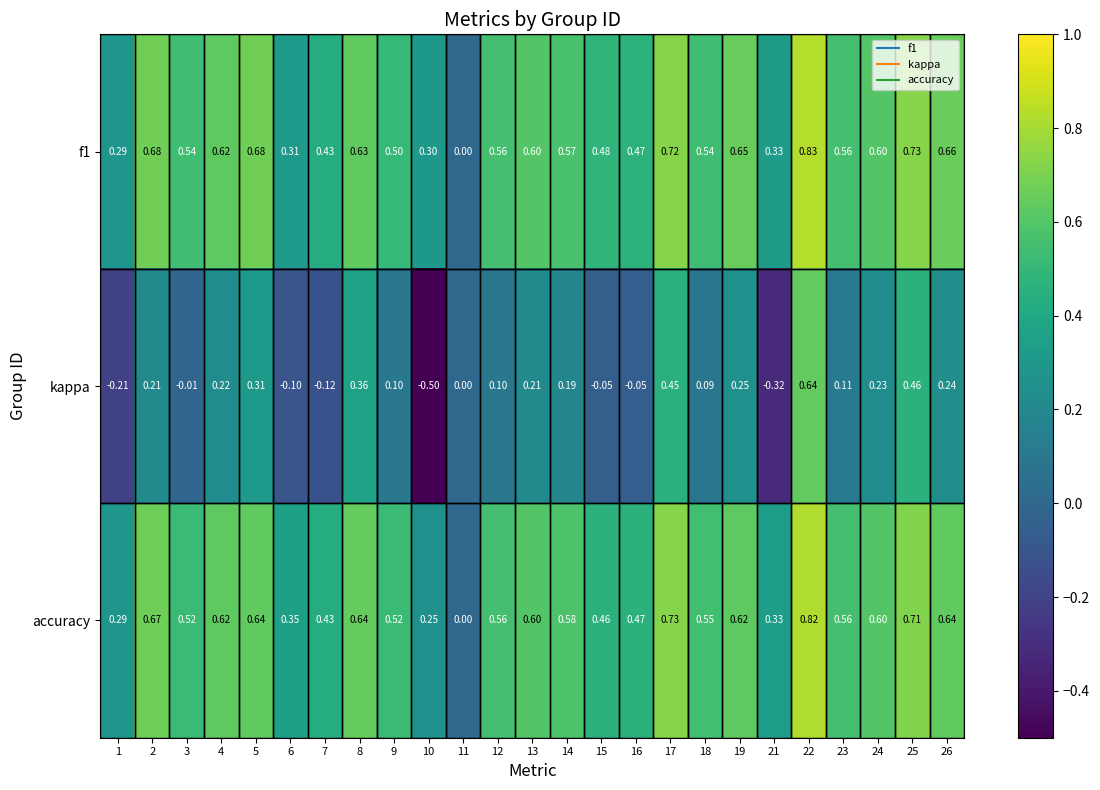

Which label corresponds to the smallest value in the chart?

10